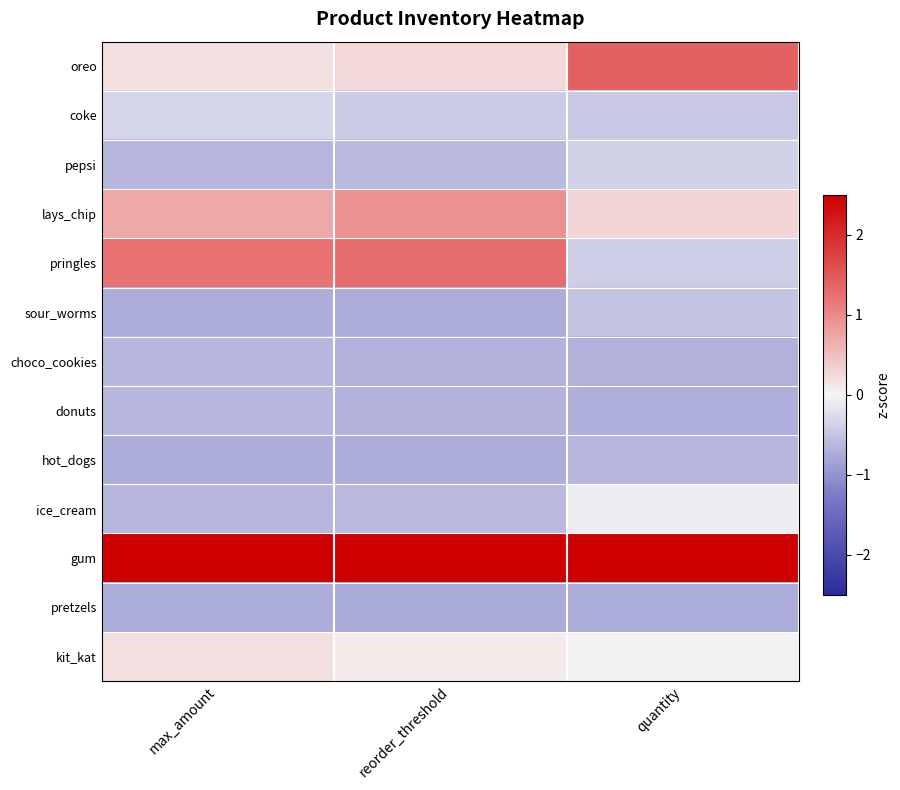

Which category has the lowest value across all series?

reorder_threshold